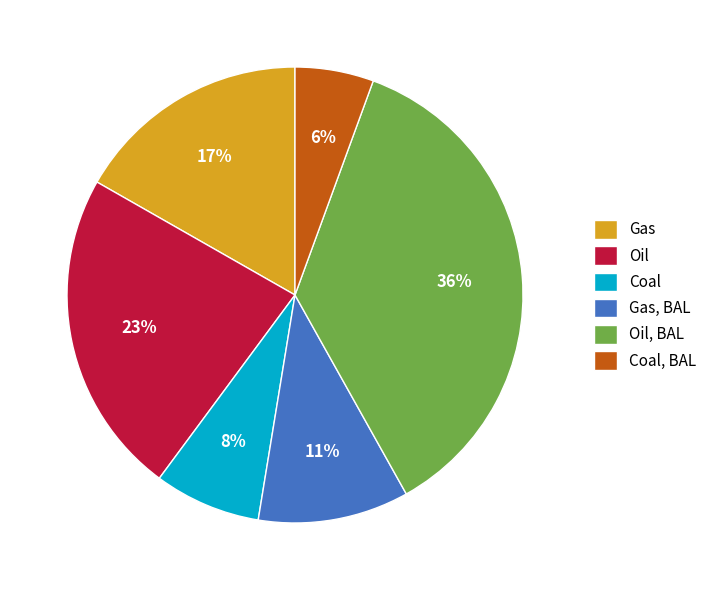

Is there any slice that represents more than half of the pie?

No